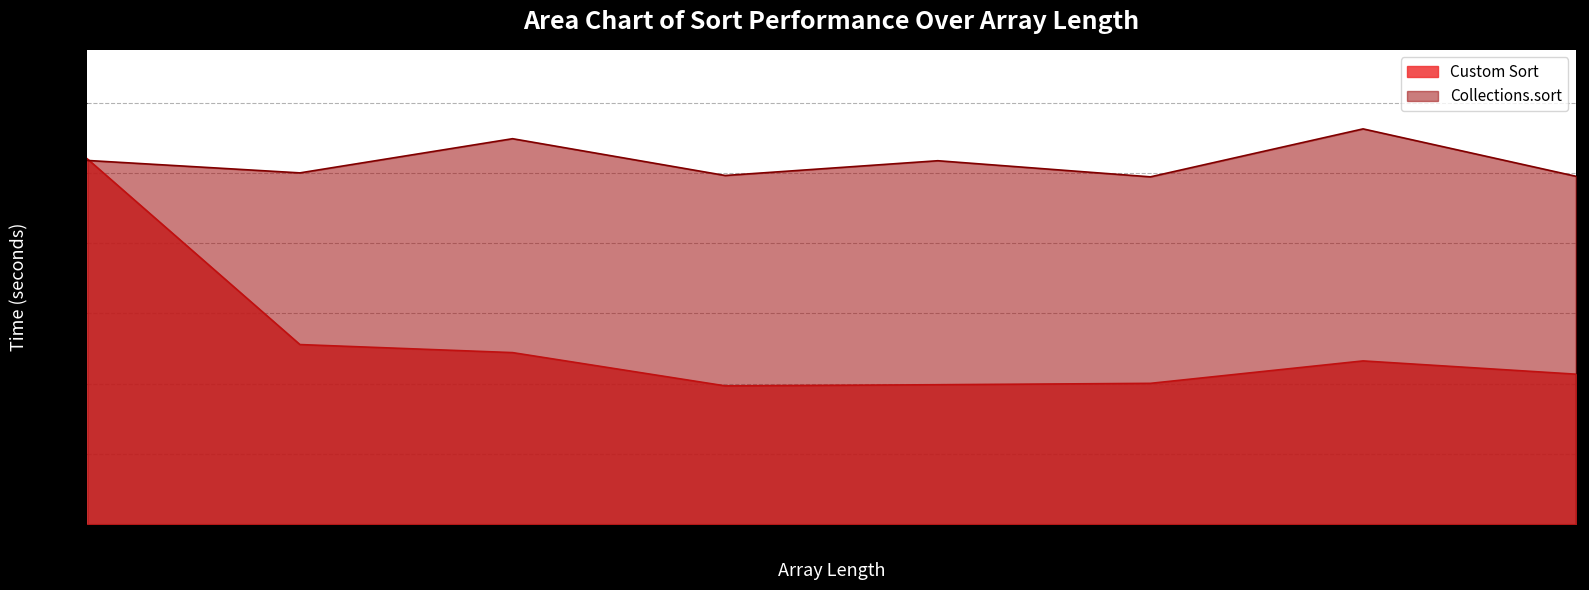

The Collections.sort series shows 0.0 at 4. True or false?

True